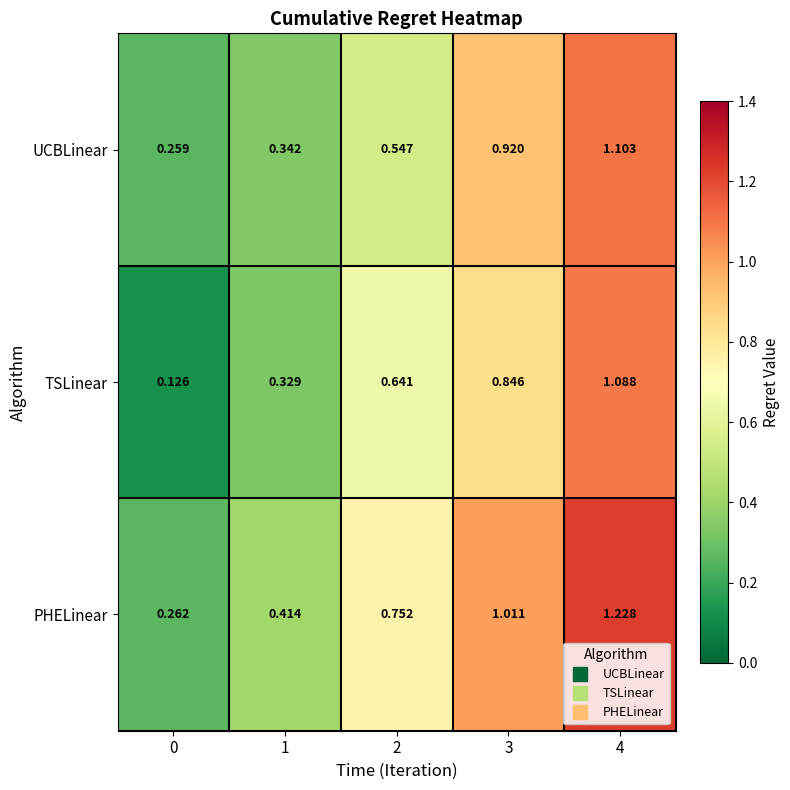

At 2, list the series in order from largest to smallest.

PHELinear, TSLinear, UCBLinear